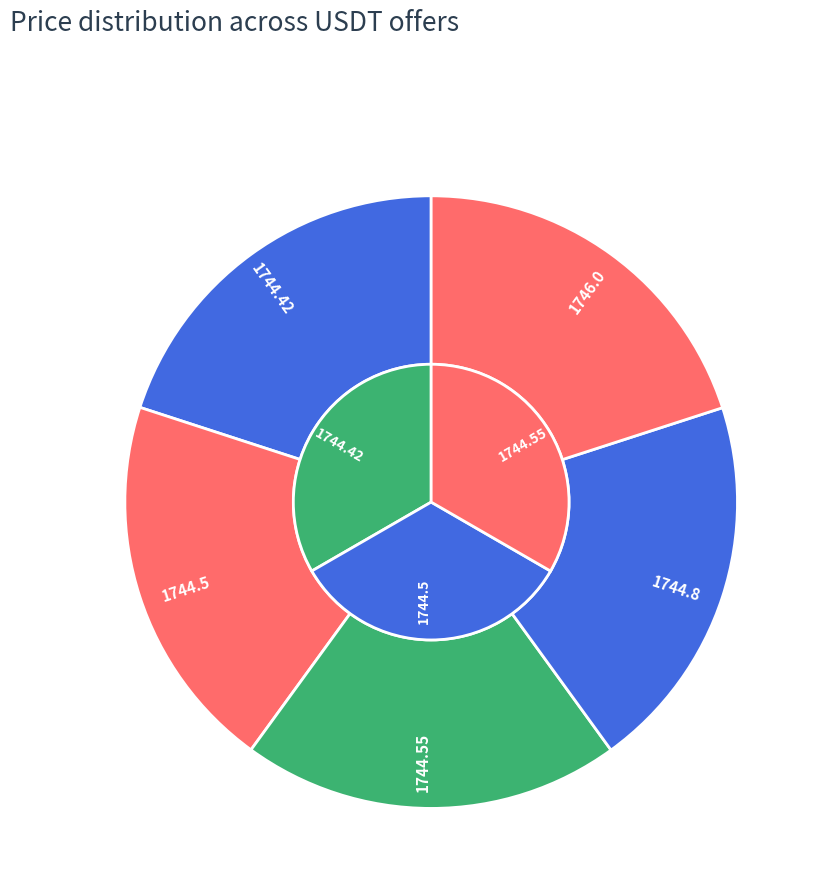

Which slice is the smallest?

1744.42